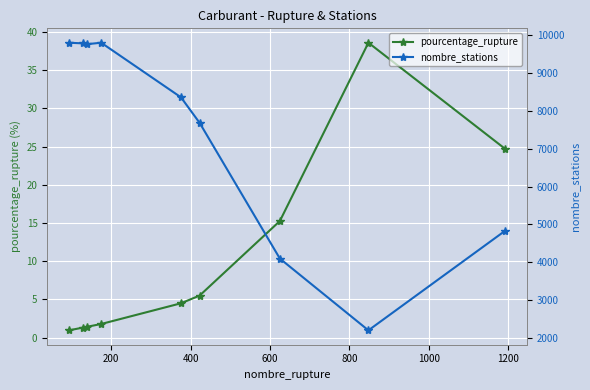

What is the greatest value displayed?

9801.0